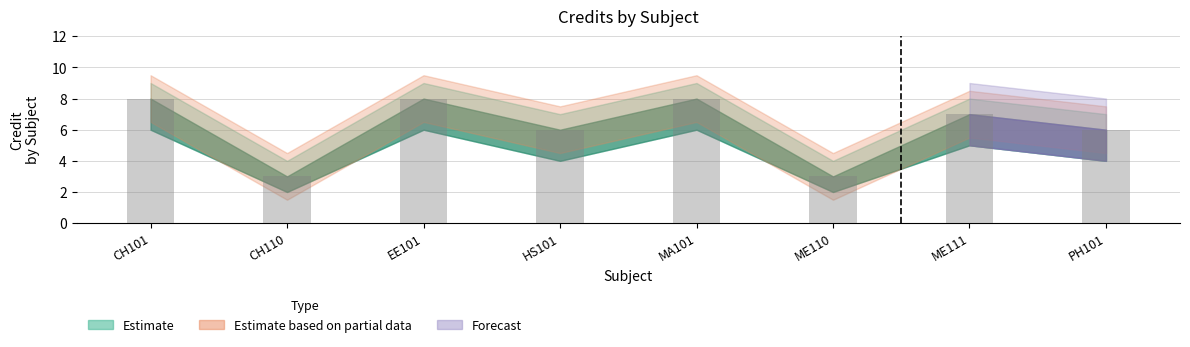

What is the difference between the values at CH110 and PH101?

3